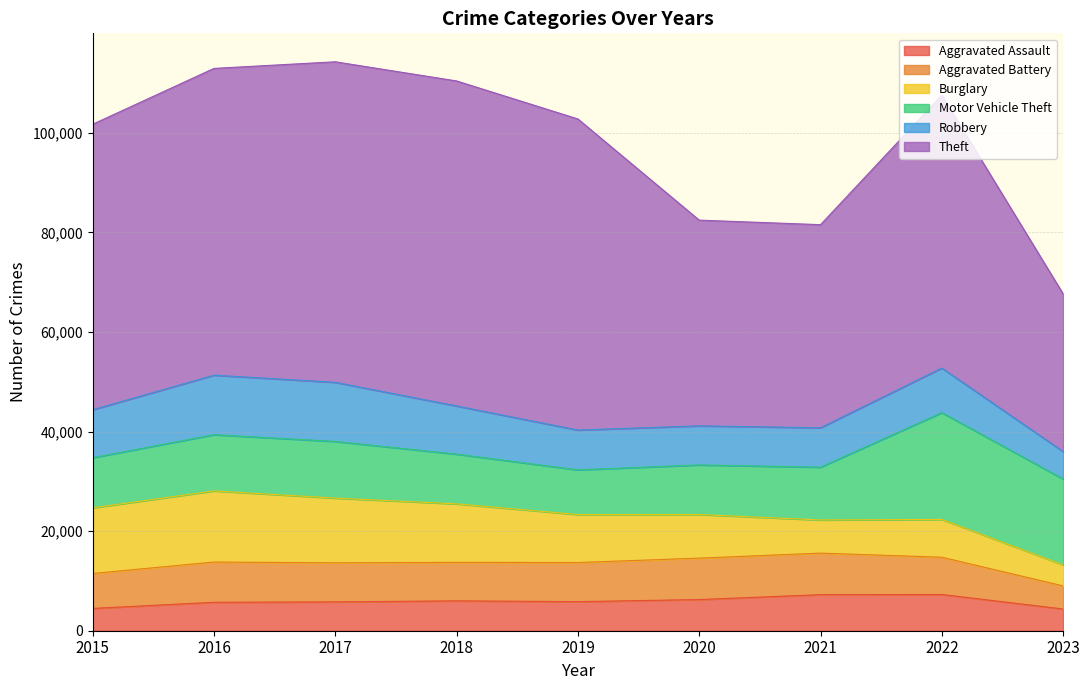

Reading right to left, extract all data points from this chart.

Aggravated Assault: 2023=4369	2022=7278	2021=7243	2020=6263	2019=5841	2018=6001	2017=5793	2016=5712	2015=4480
Aggravated Battery: 2023=4635	2022=7486	2021=8346	2020=8319	2019=7857	2018=7734	2017=7845	2016=8085	2015=7018
Burglary: 2023=4221	2022=7592	2021=6659	2020=8757	2019=9638	2018=11747	2017=13001	2016=14289	2015=13184
Motor Vehicle Theft: 2023=17244	2022=21446	2021=10602	2020=9959	2019=8977	2018=9985	2017=11380	2016=11286	2015=10068
Robbery: 2023=5521	2022=8965	2021=7918	2020=7855	2019=7994	2018=9680	2017=11880	2016=11960	2015=9638
Theft: 2023=31670	2022=54809	2021=40797	2020=41321	2019=62491	2018=65286	2017=64384	2016=61621	2015=57350